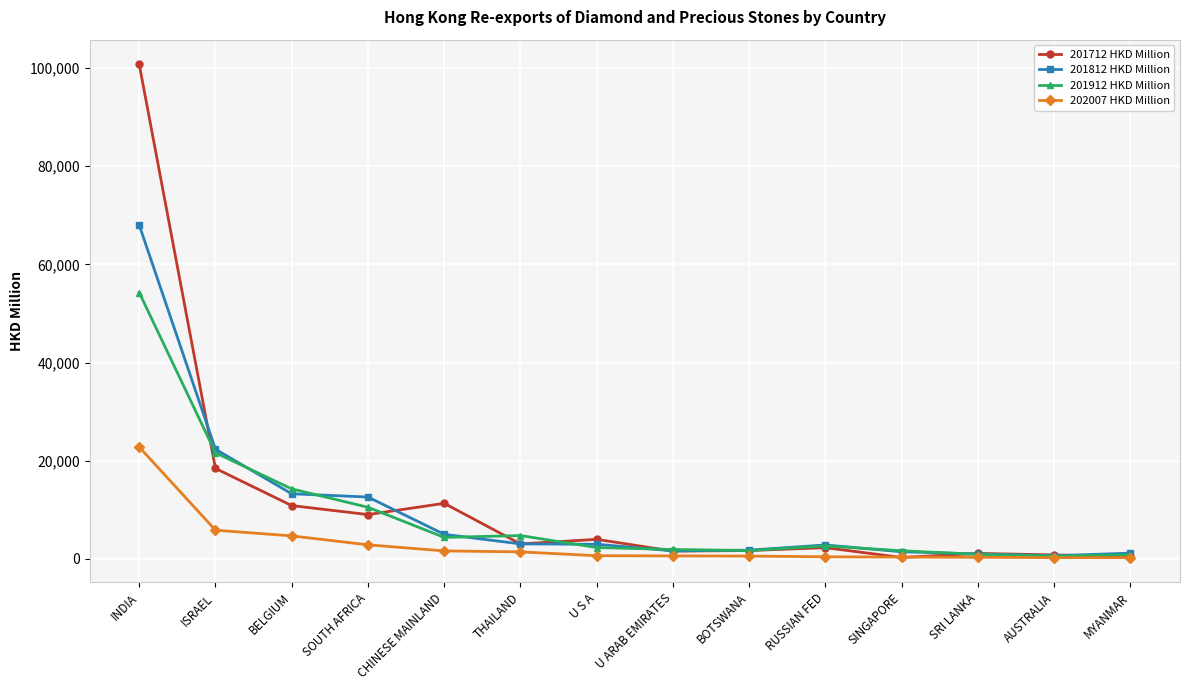

What is the sum of all 201712 HKD Million values?

165768.3